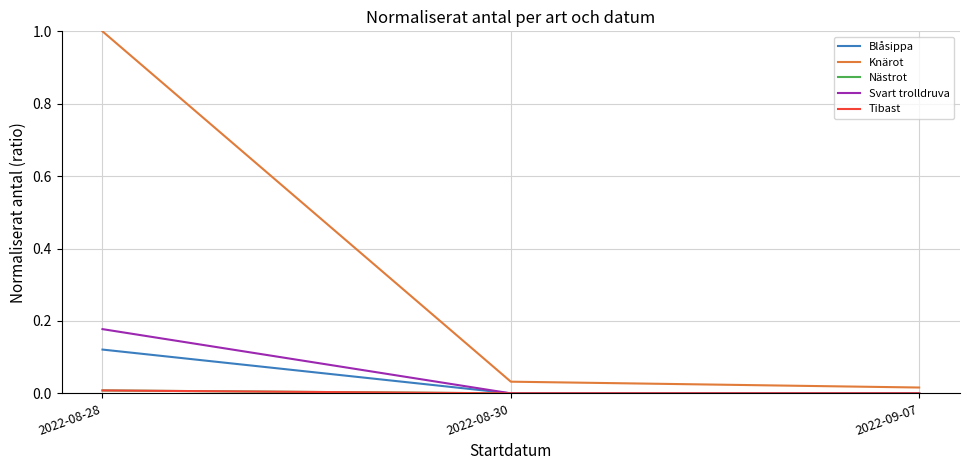

Is this an area chart (filled region under the line)?

No